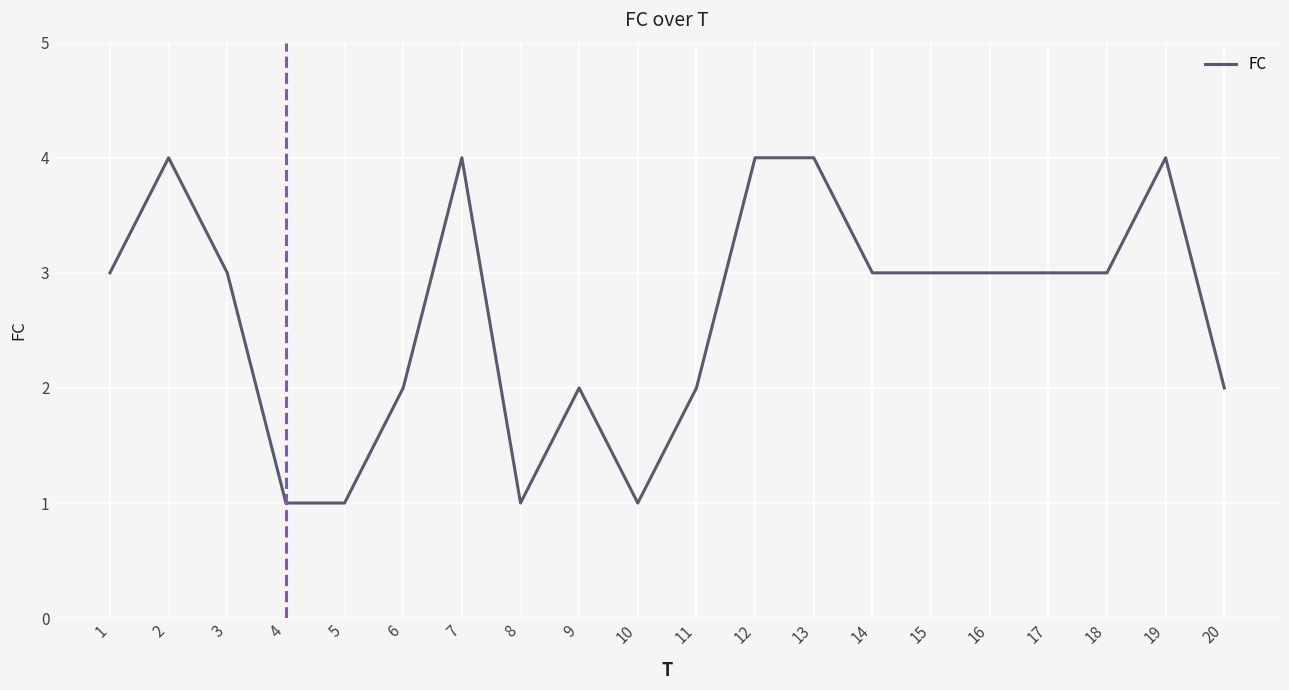

Between 1 and 2, which is larger?

2